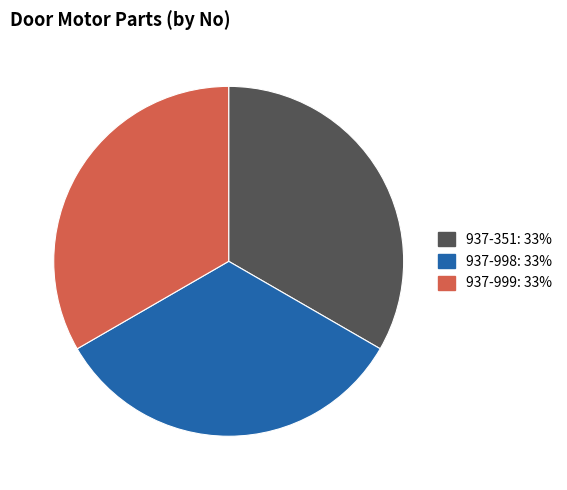

How many slices are in this pie chart?

3